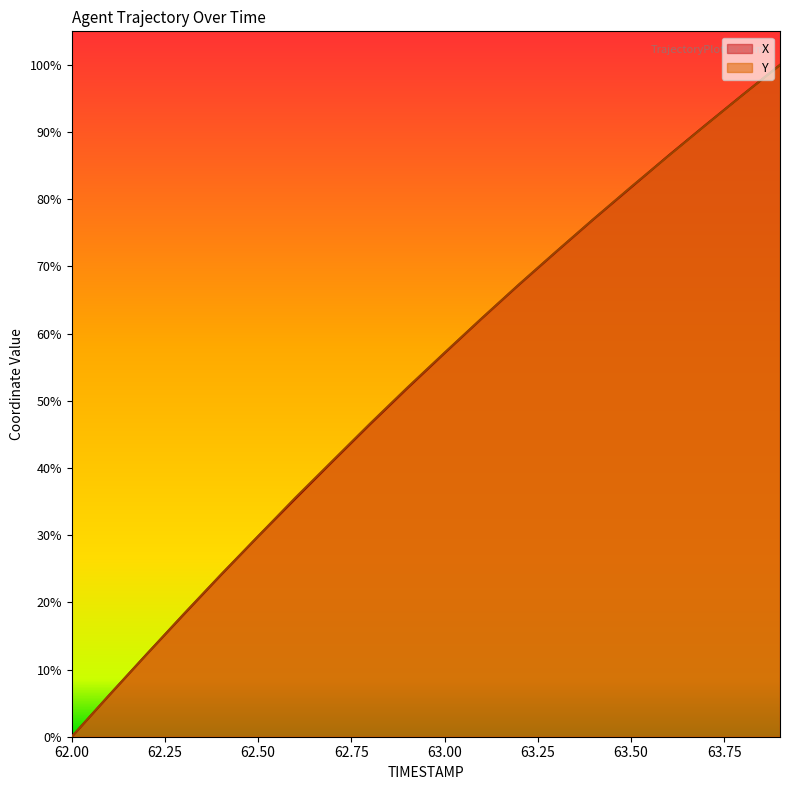

At which label does Y reach its minimum?

62.0